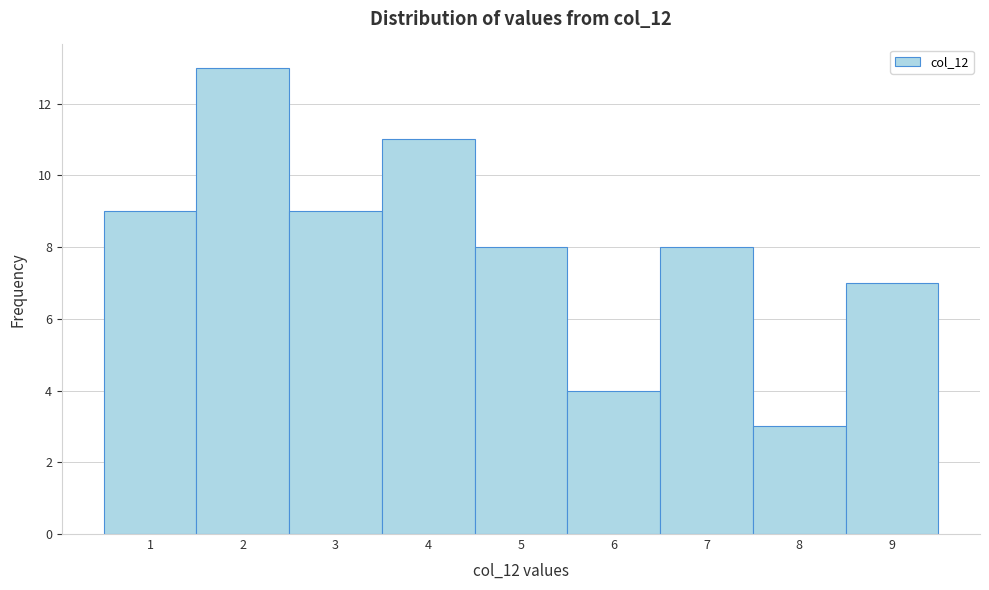

Reading right to left, list all the values displayed in this chart.

7	3	8	4	8	11	9	13	9